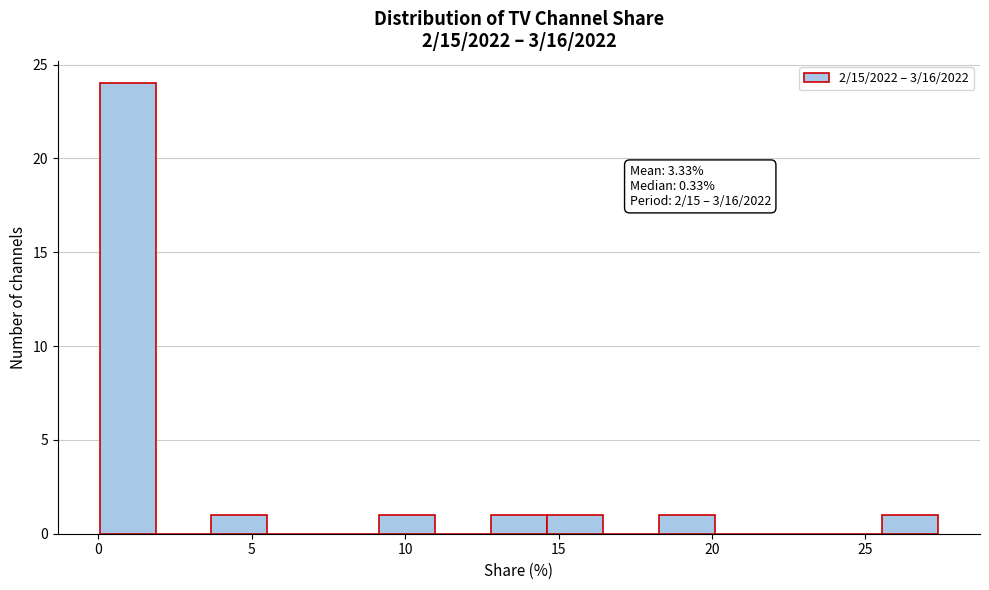

Read against the x-axis, roughly where is the centre of the tallest bar?

1.0